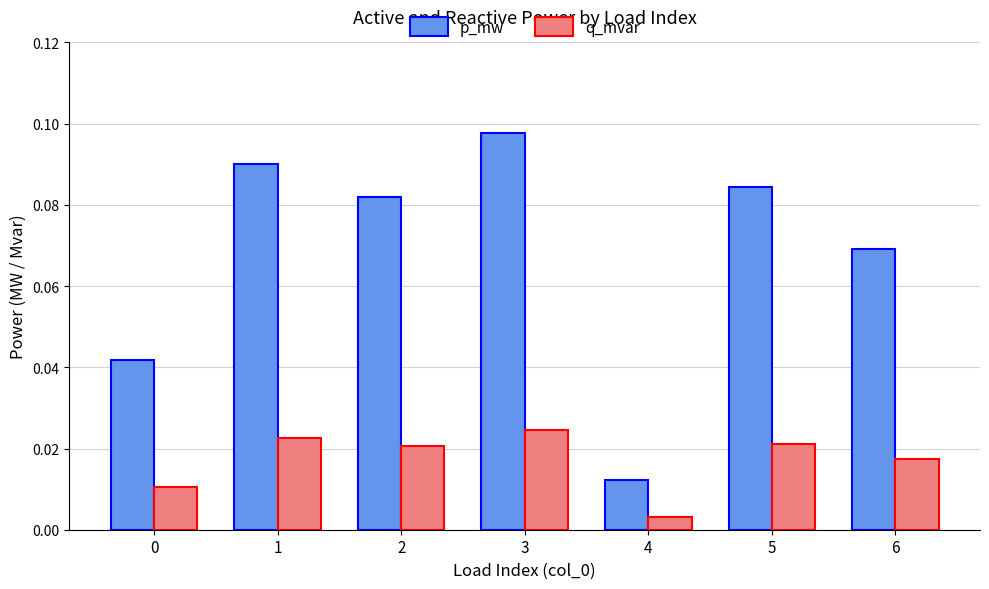

Rank the series by their maximum value, from highest to lowest.

p_mw, q_mvar